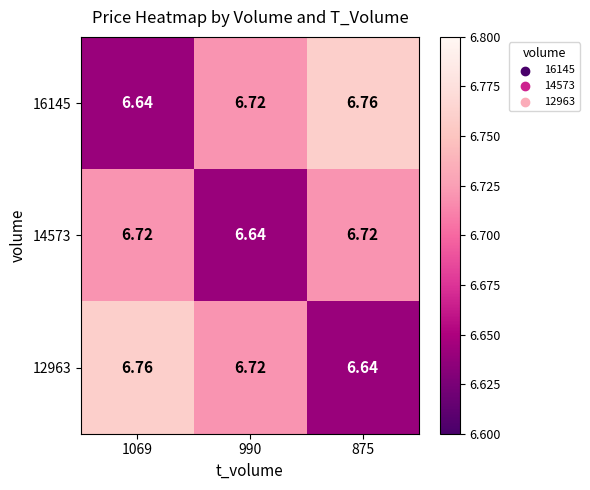

How many data points does each series have?

3